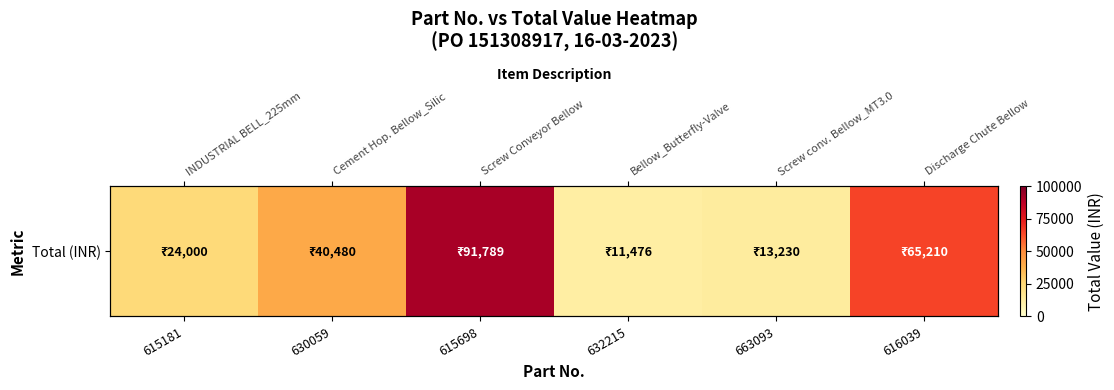

Which has a higher value, 663093 or 615698?

615698